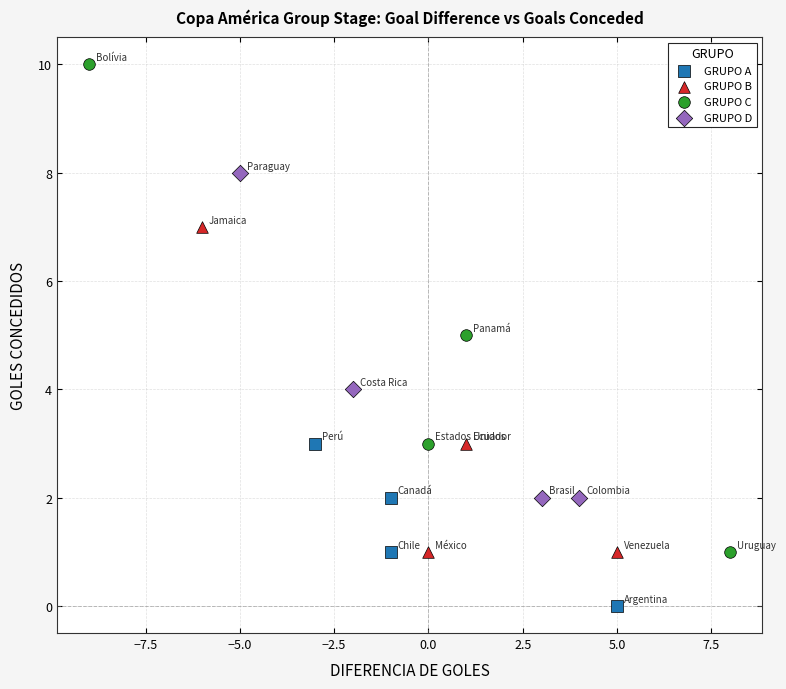

What are all the series names shown in the legend?

GRUPO A, GRUPO B, GRUPO C, GRUPO D